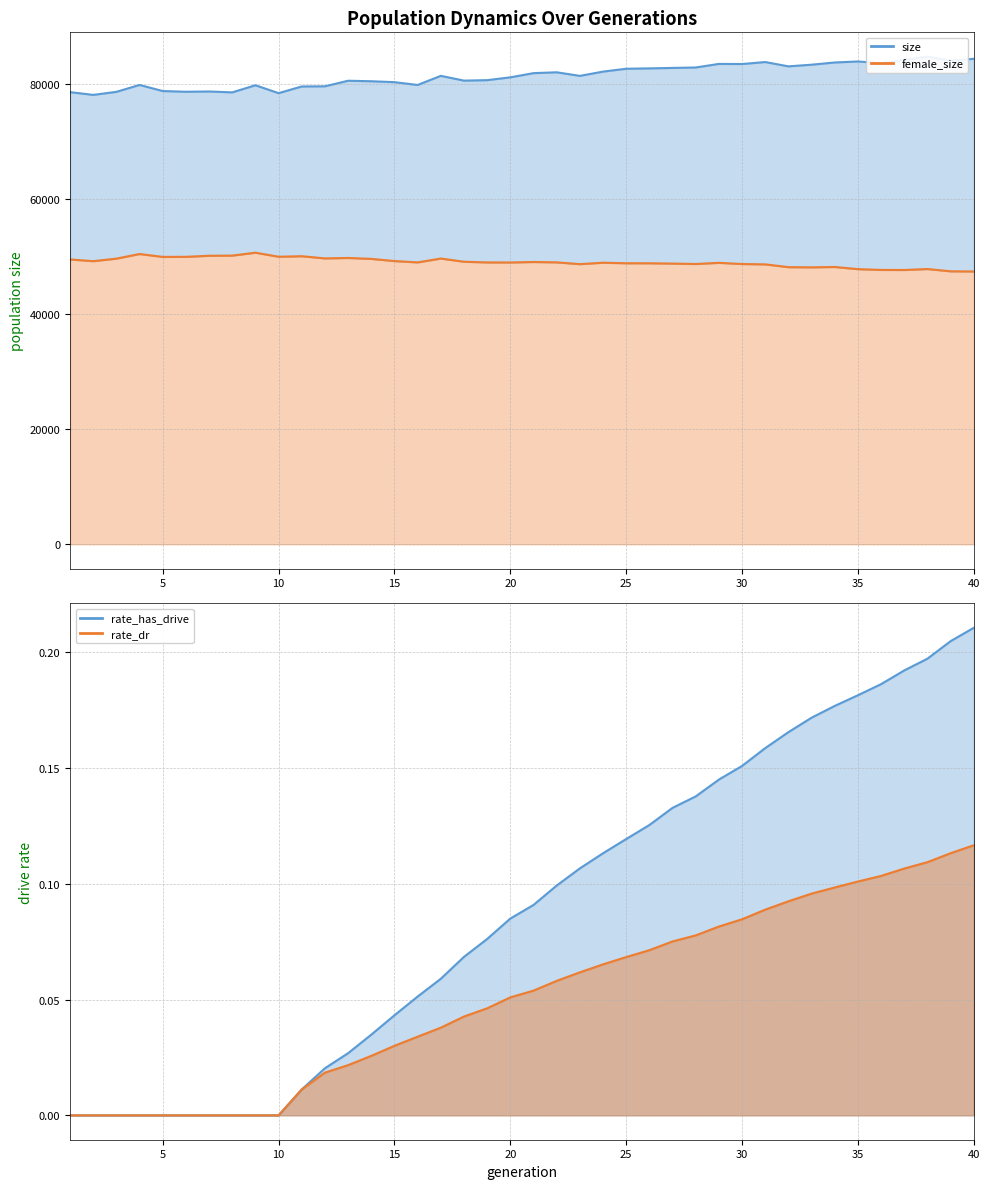

How many positive values does the rate_has_drive (line) series have?

30